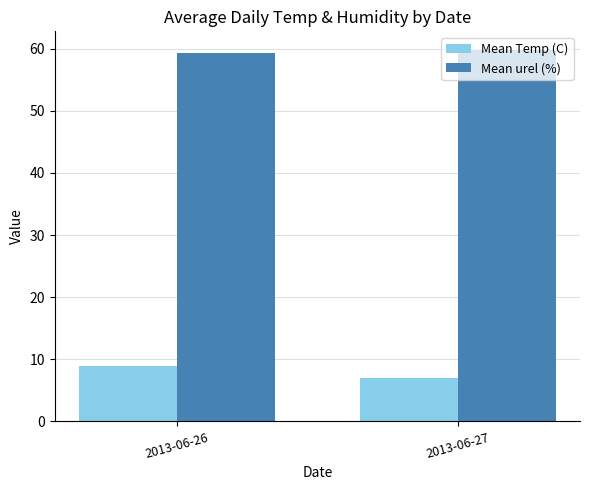

How many values in the Mean Temp (C) series exceed 8?

1